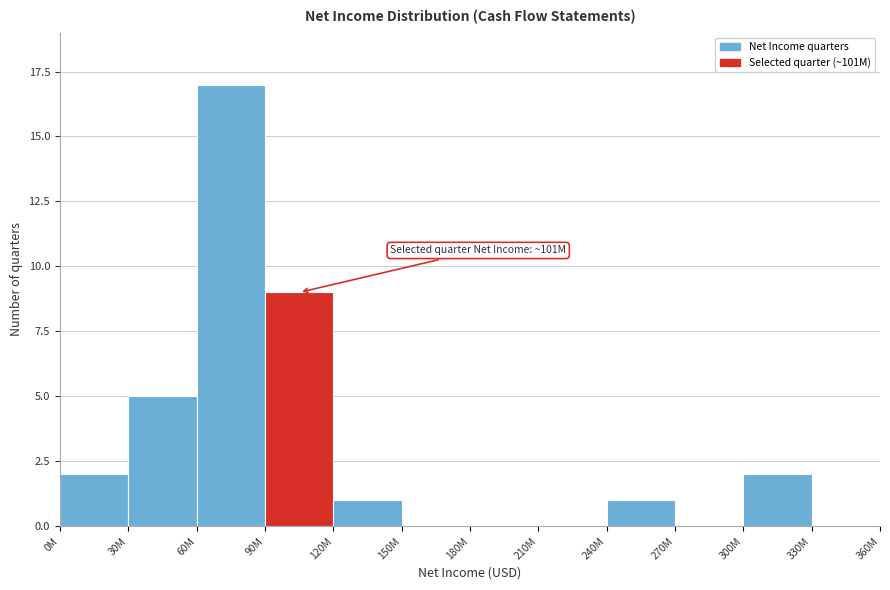

Reading left to right, list all the values displayed in this chart.

0M=2	30M=5	60M=17	90M=9	120M=1	150M=0	180M=0	210M=0	240M=1	270M=0	300M=2	330M=0